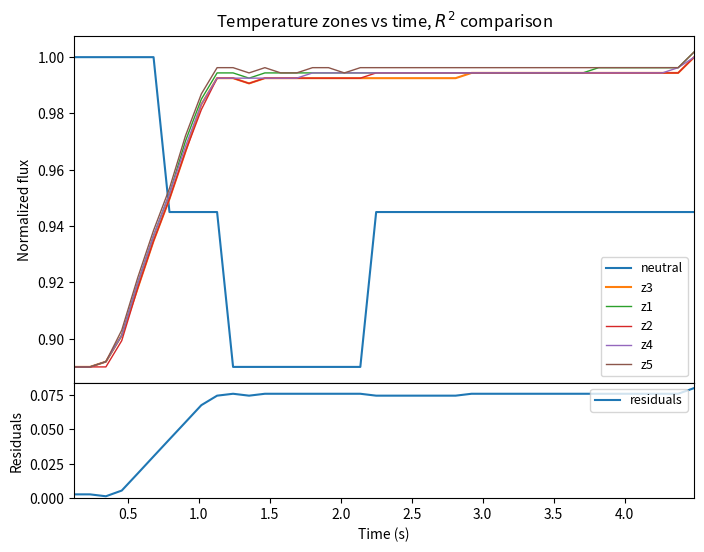

True or false: z1 and z4 cross at least once.

False